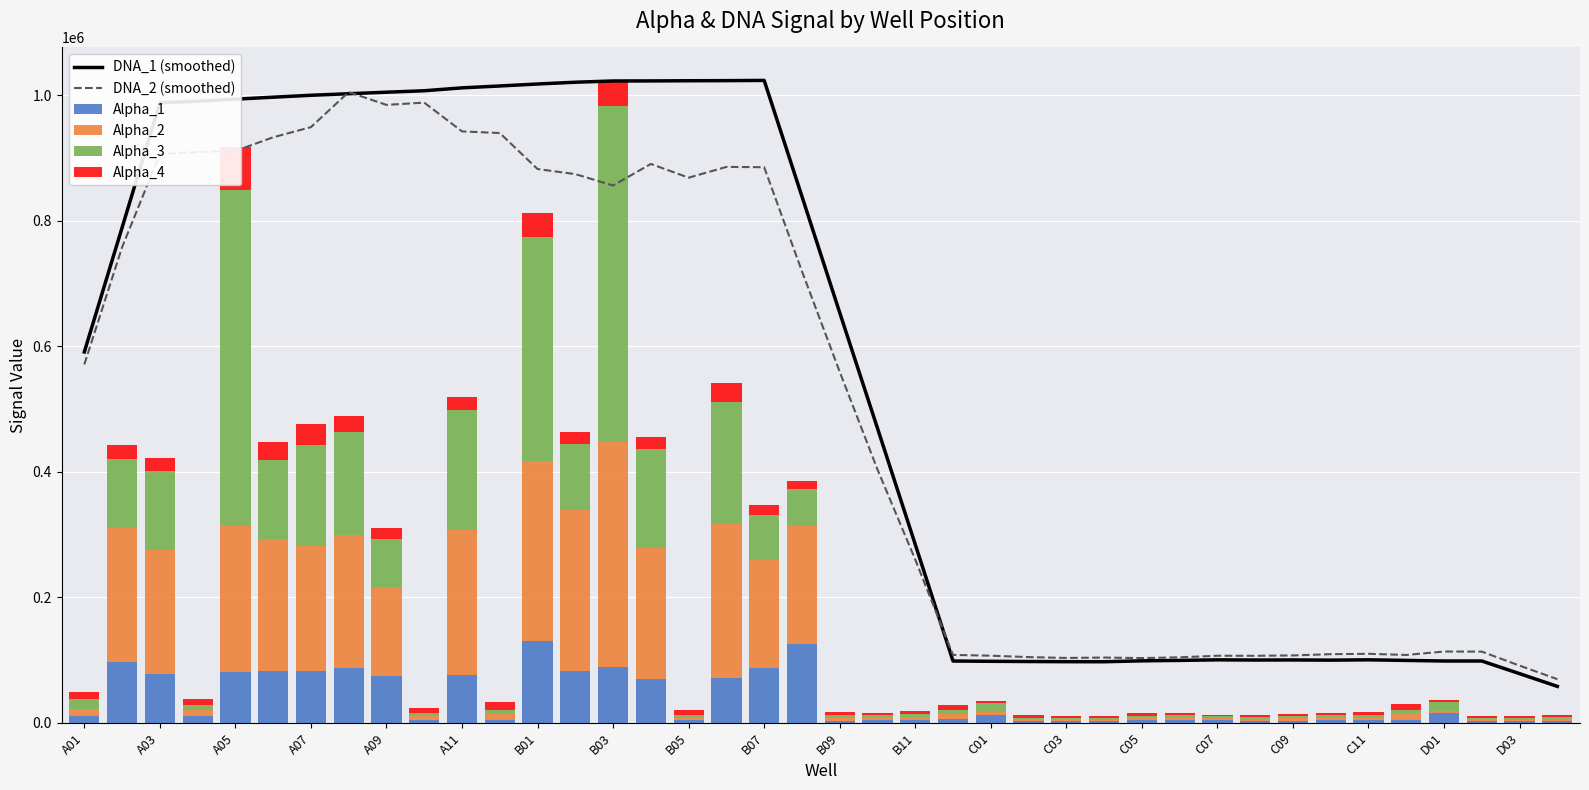

What is the smallest value displayed?

2053.0